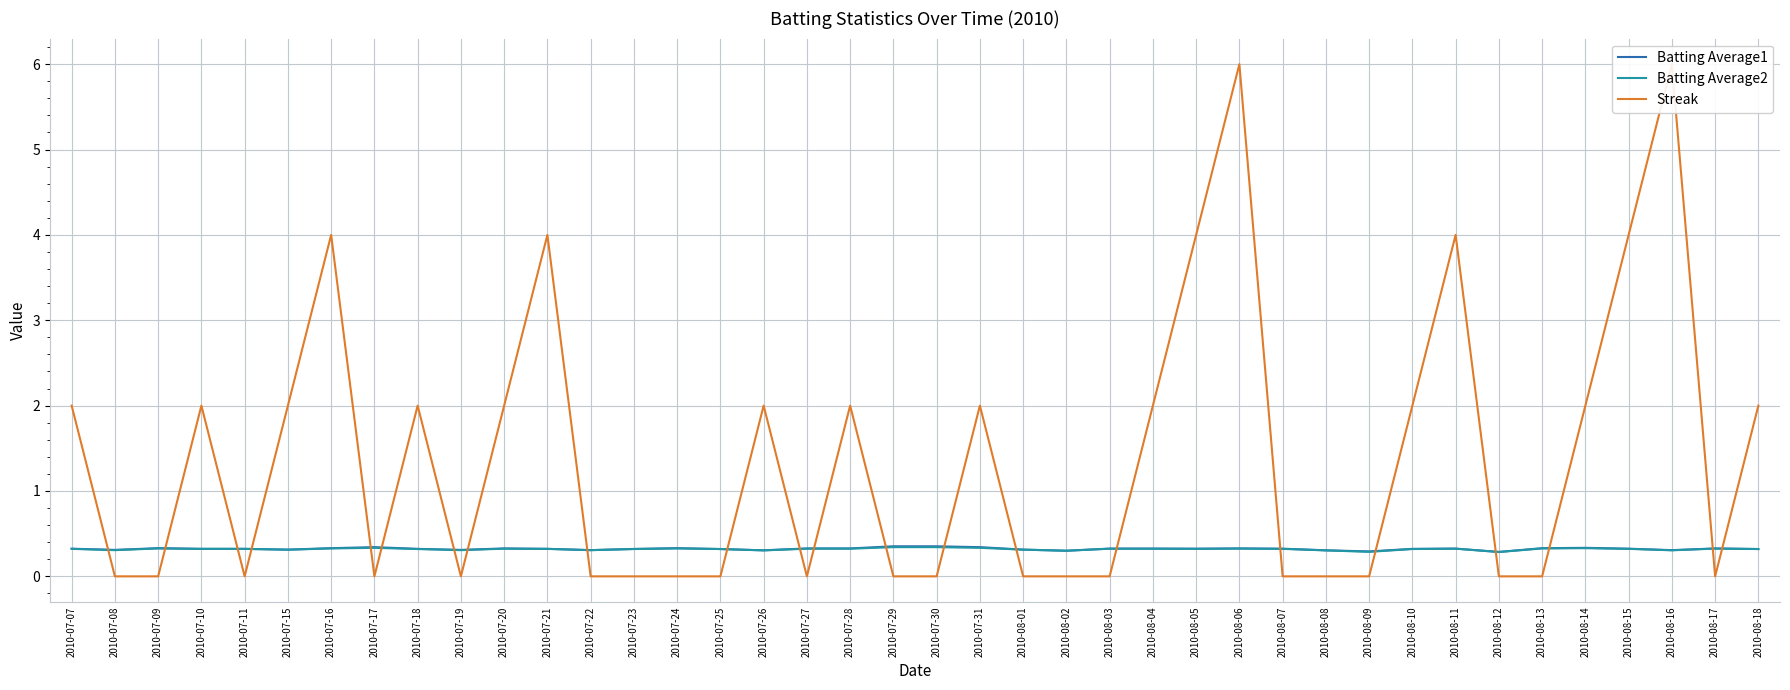

What is the label of the 27th point from the left?

2010-08-05